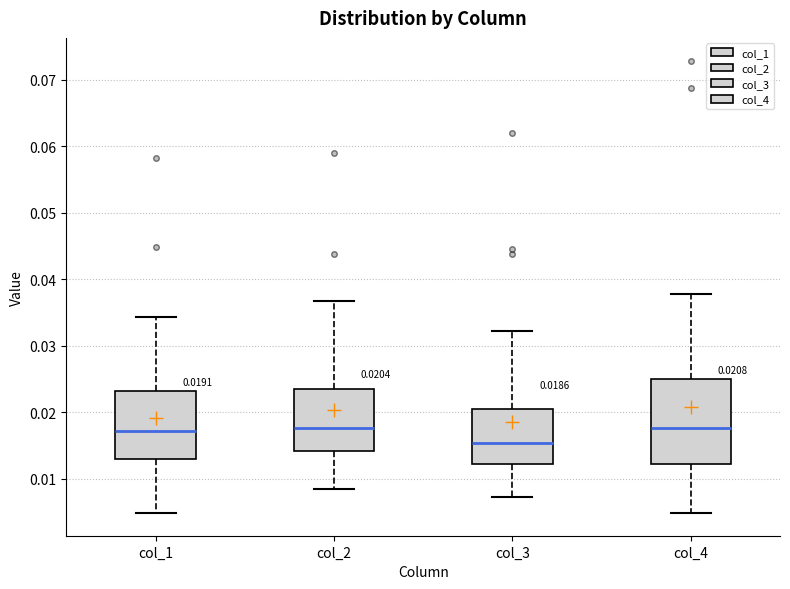

Comparing the boxes themselves (not the whiskers), which one is the tallest?

col_4